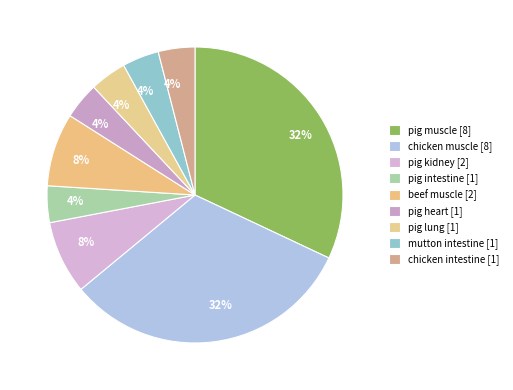

Between pig lung and beef muscle, which is larger?

beef muscle